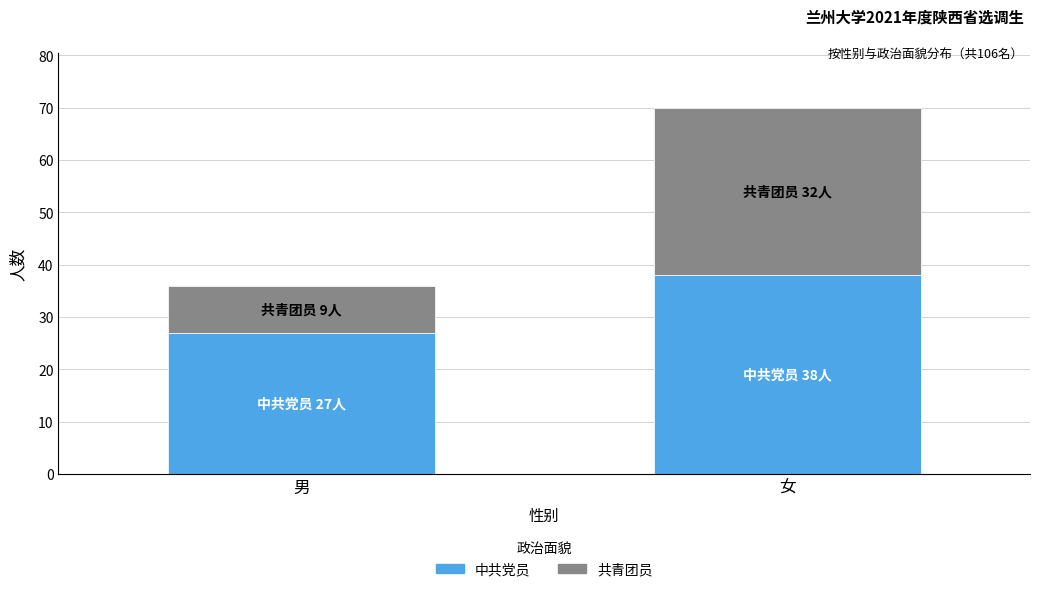

Which category has the highest value in the 中共党员 series?

女